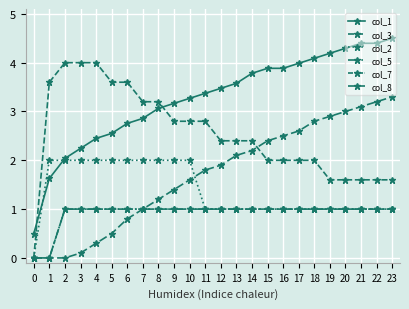

Does the chart have visible grid lines?

Yes